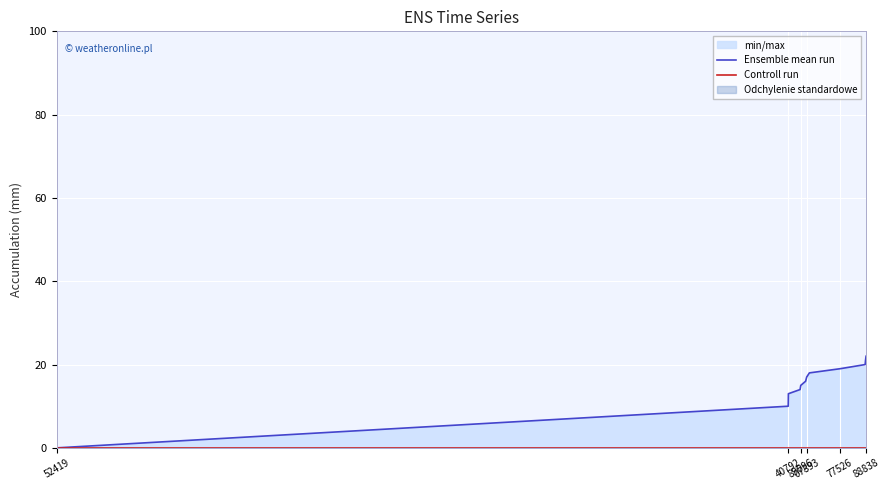

At which label is Ensemble mean run closest to 11?

40792